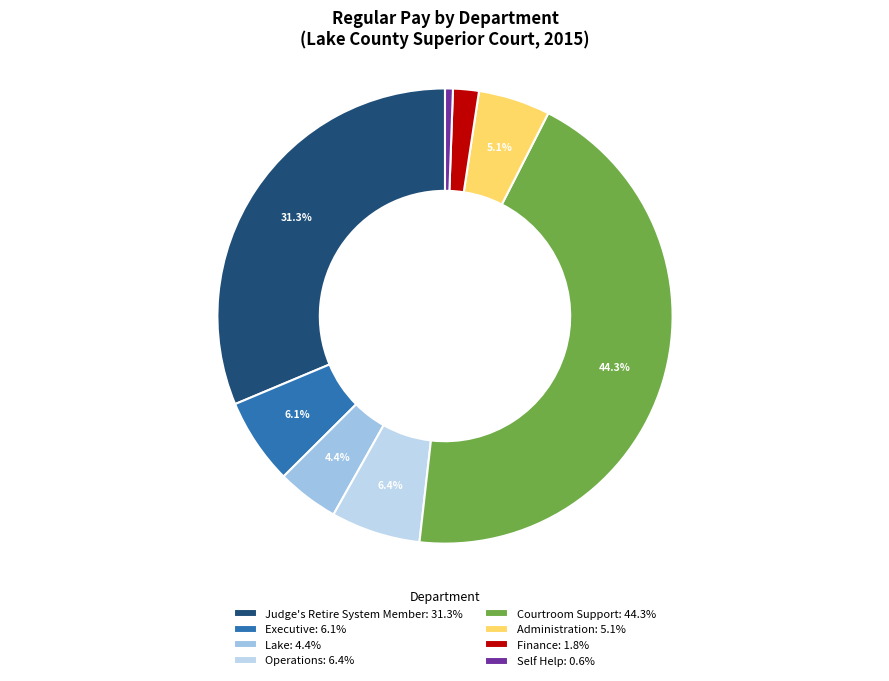

How many segments does this pie chart have?

8